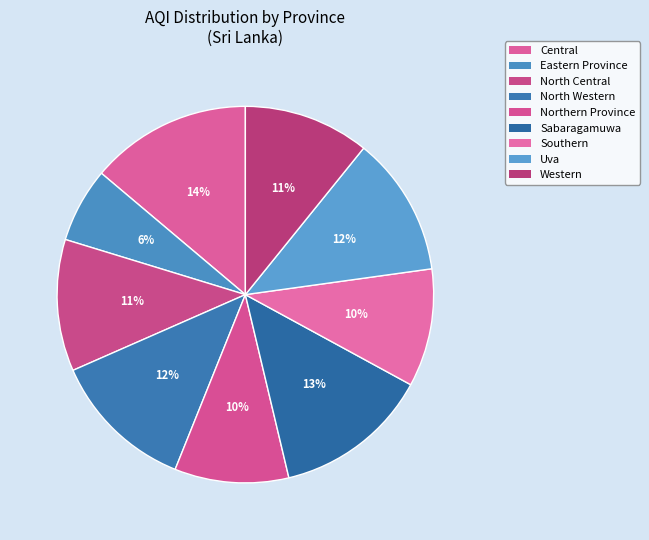

Which has a higher value, Western or Central?

Central